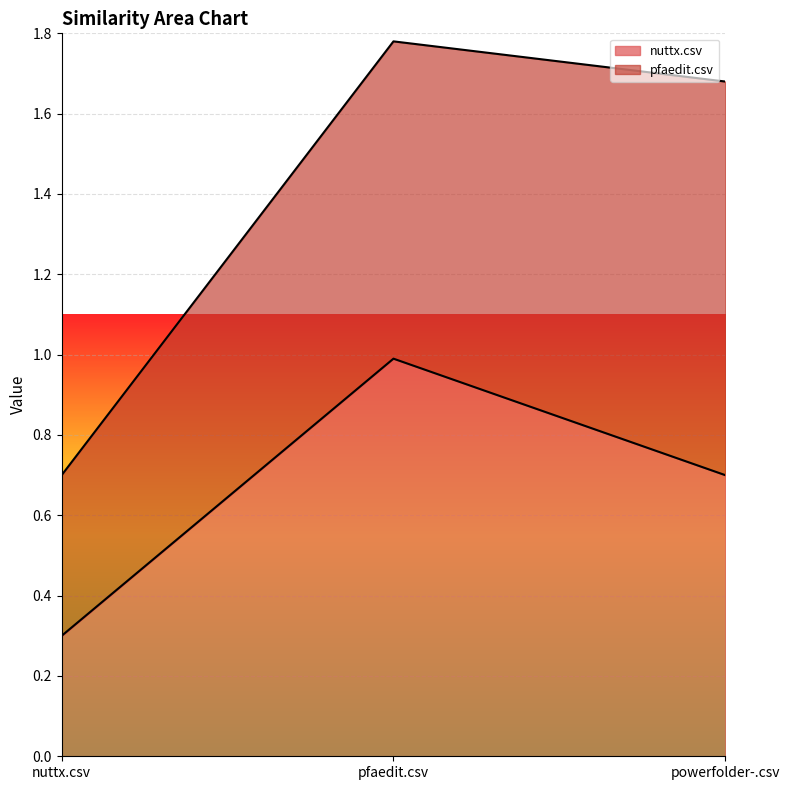

The chart shows a value of 1.2 at powerfolder-.csv. True or false?

False